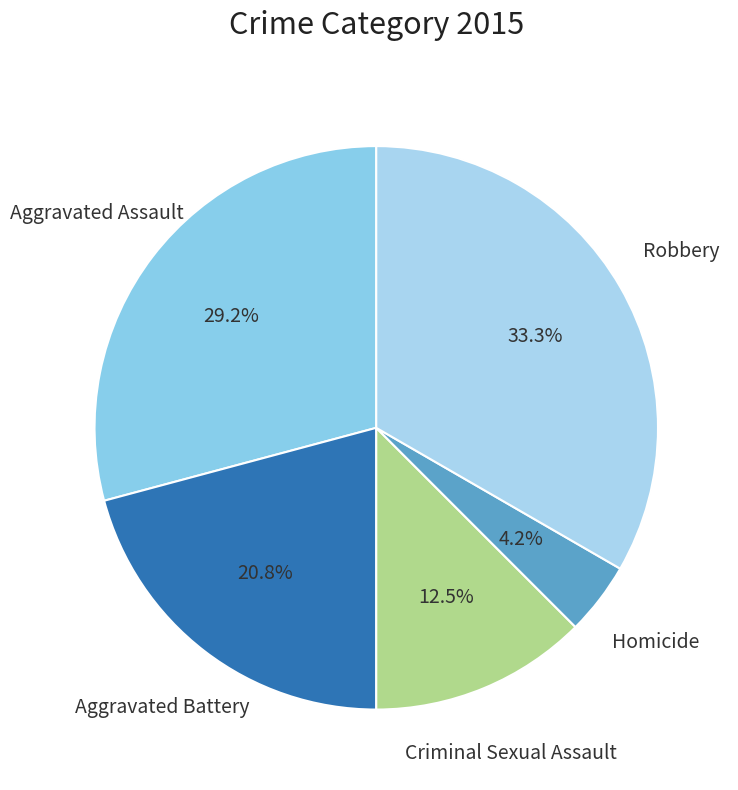

To the nearest percent, what is the combined percentage of Criminal Sexual Assault and Aggravated Battery?

33%